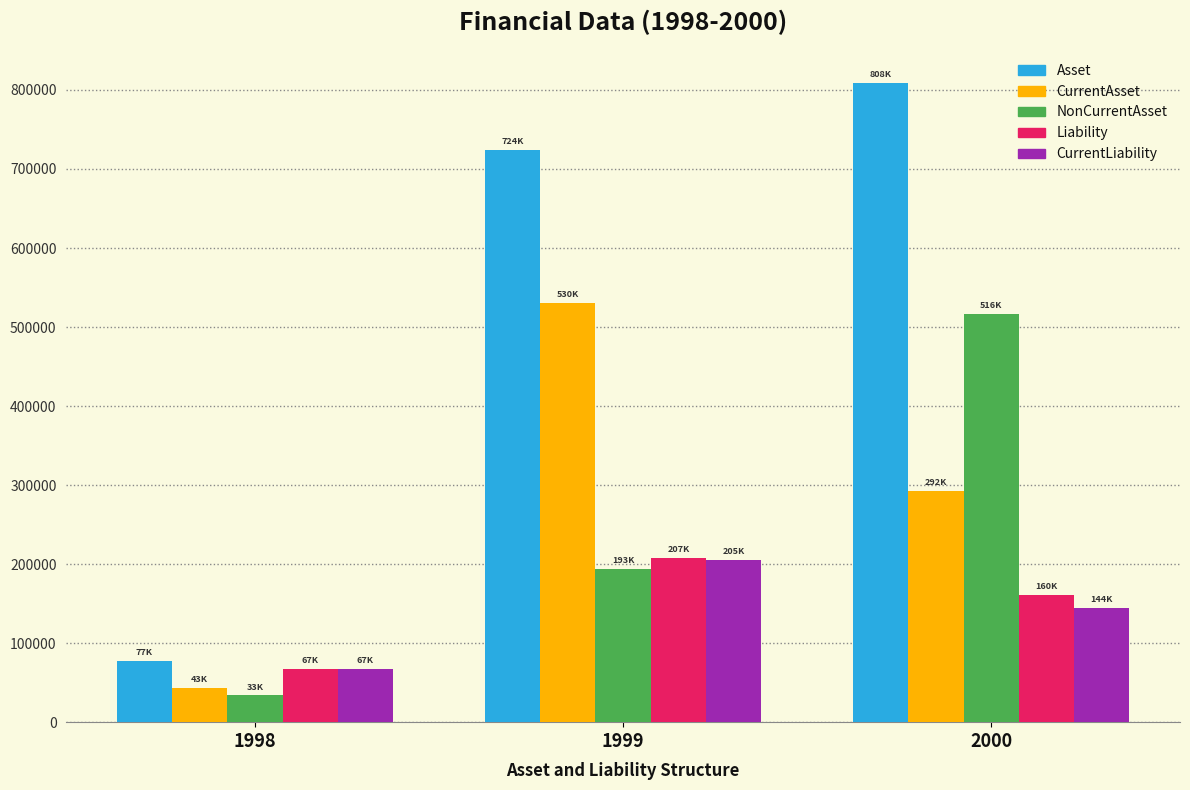

What is the difference between the highest and lowest values at 1998?

43790